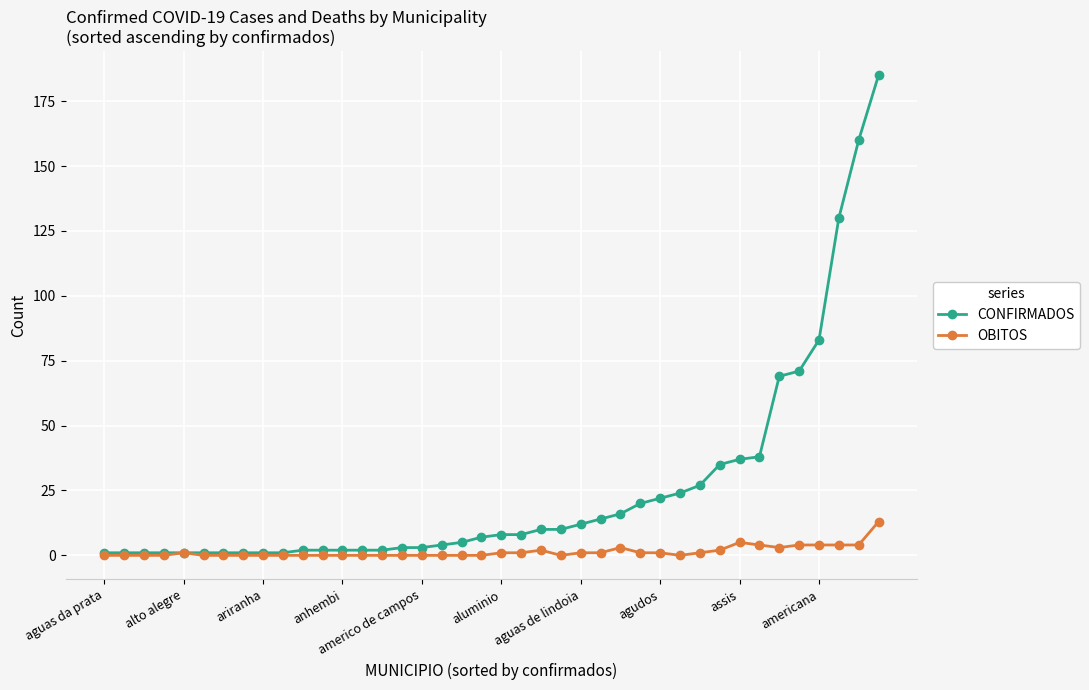

At how many categories does at least one series exceed 100?

3